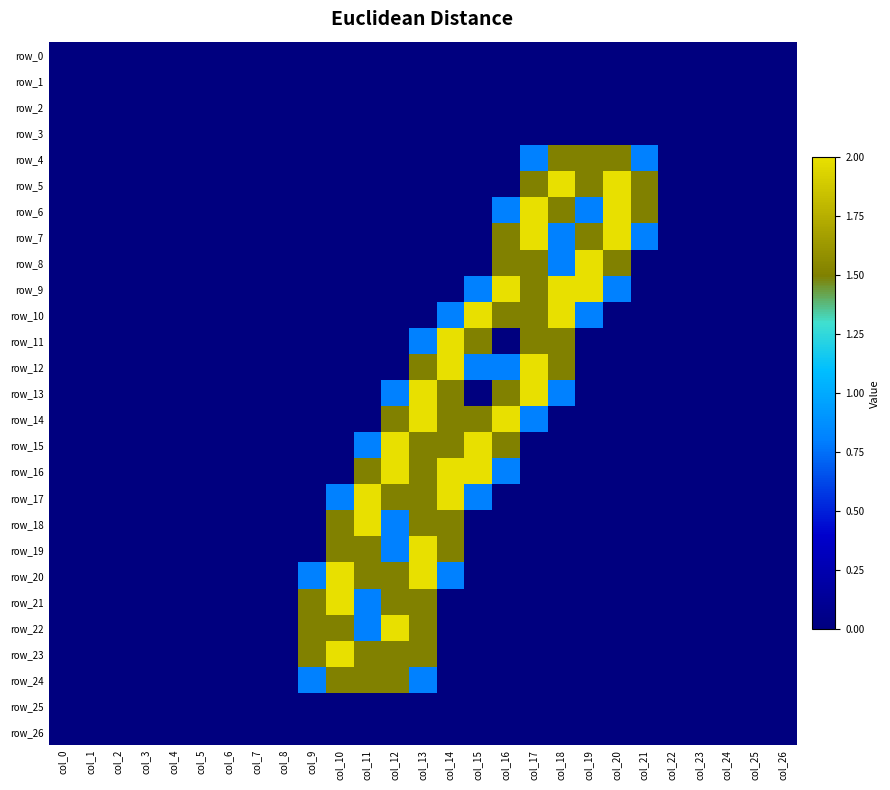

Which category has the lowest value across all series?

col_0